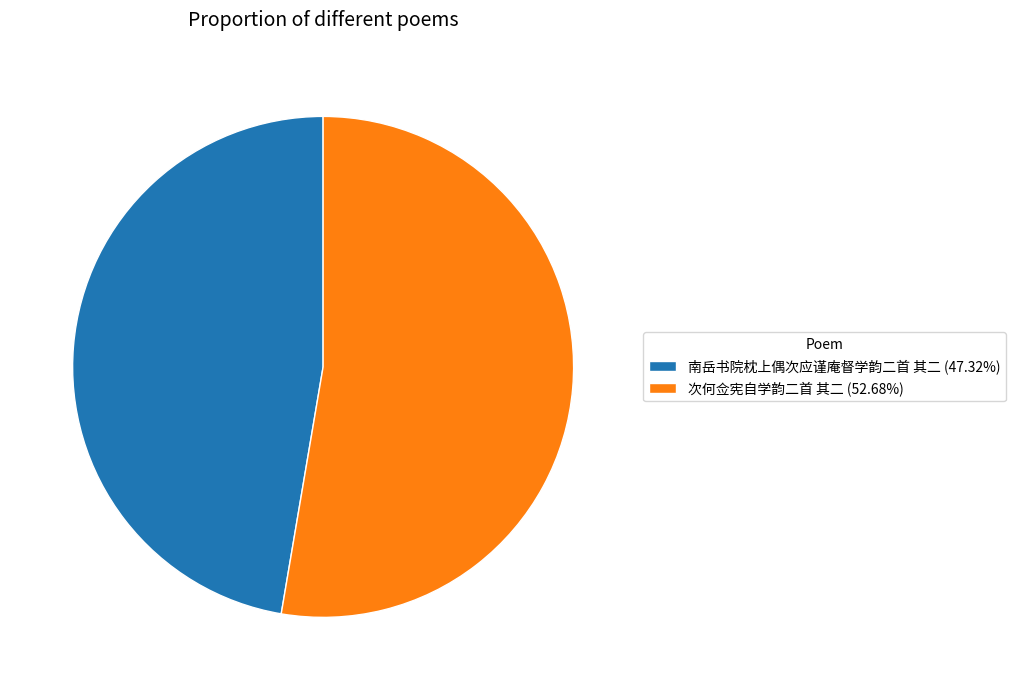

Is the sum of 南岳书院枕上偶次应谨庵督学韵二首 其二 (47.32%) and 次何佥宪自学韵二首 其二 (52.68%) greater than half?

Yes